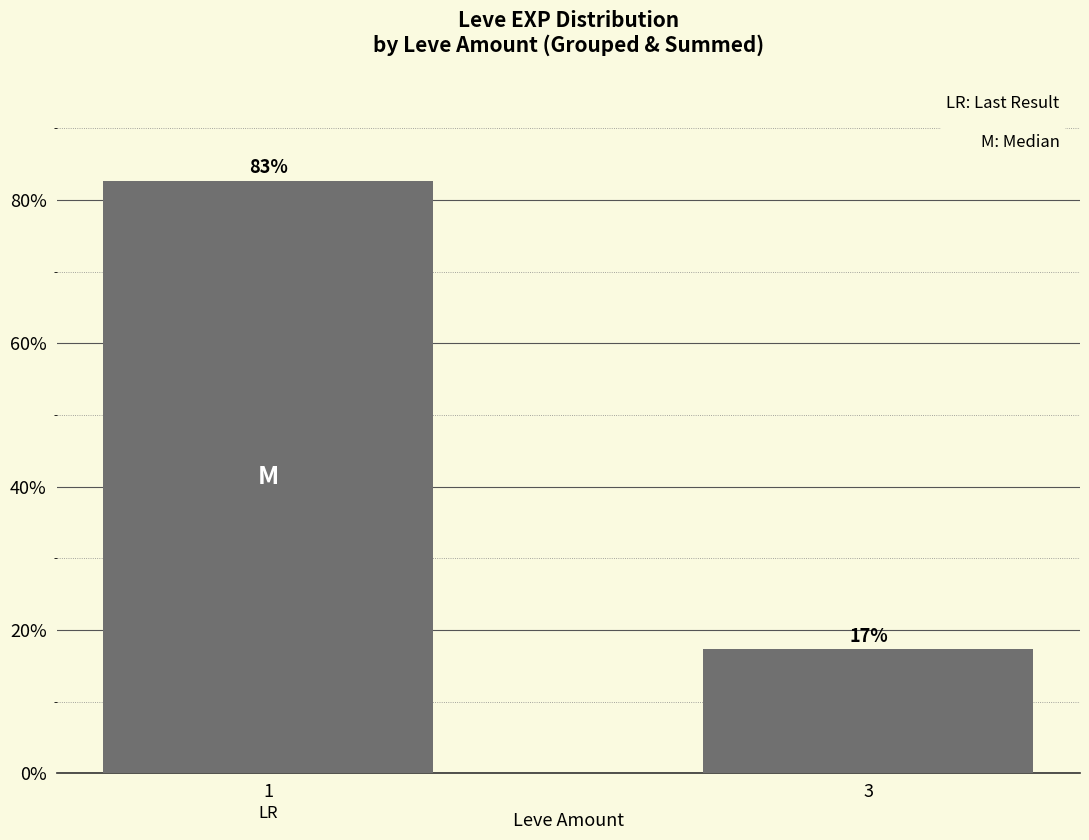

What is the average value?

50.0